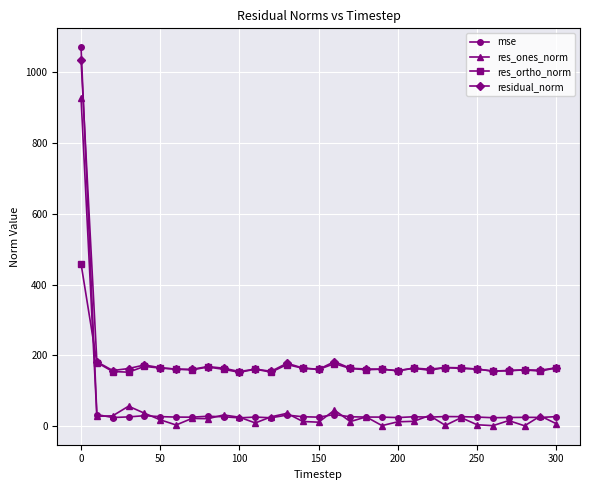

What is the sum of all mse values?

1876.5